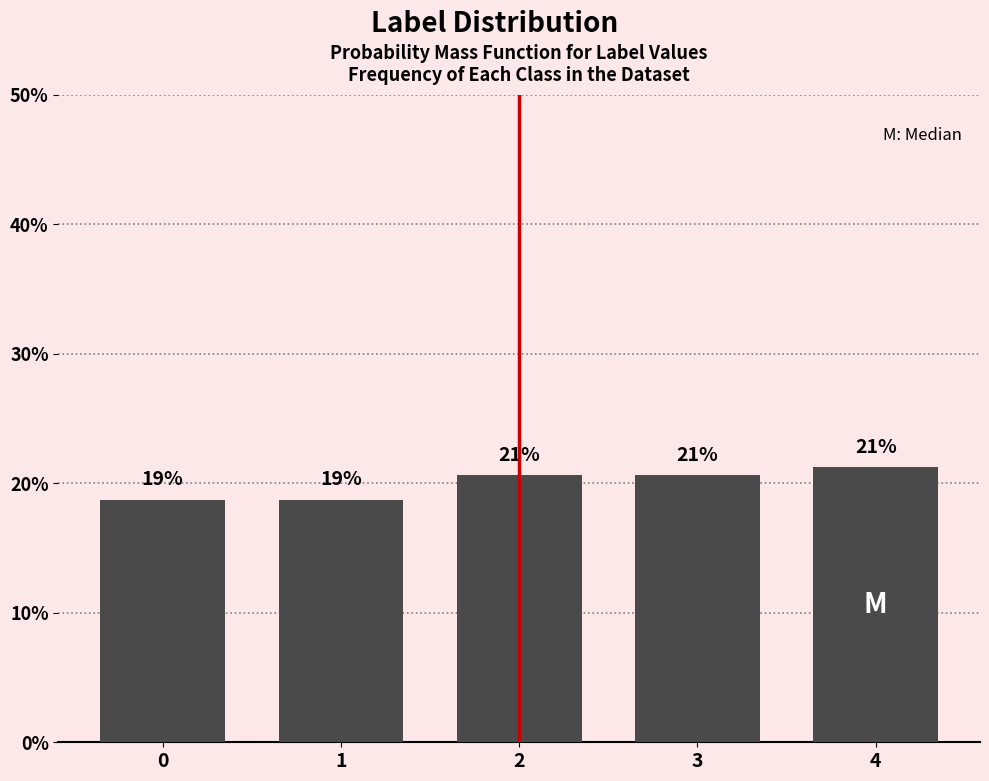

How many bars are there in total?

5